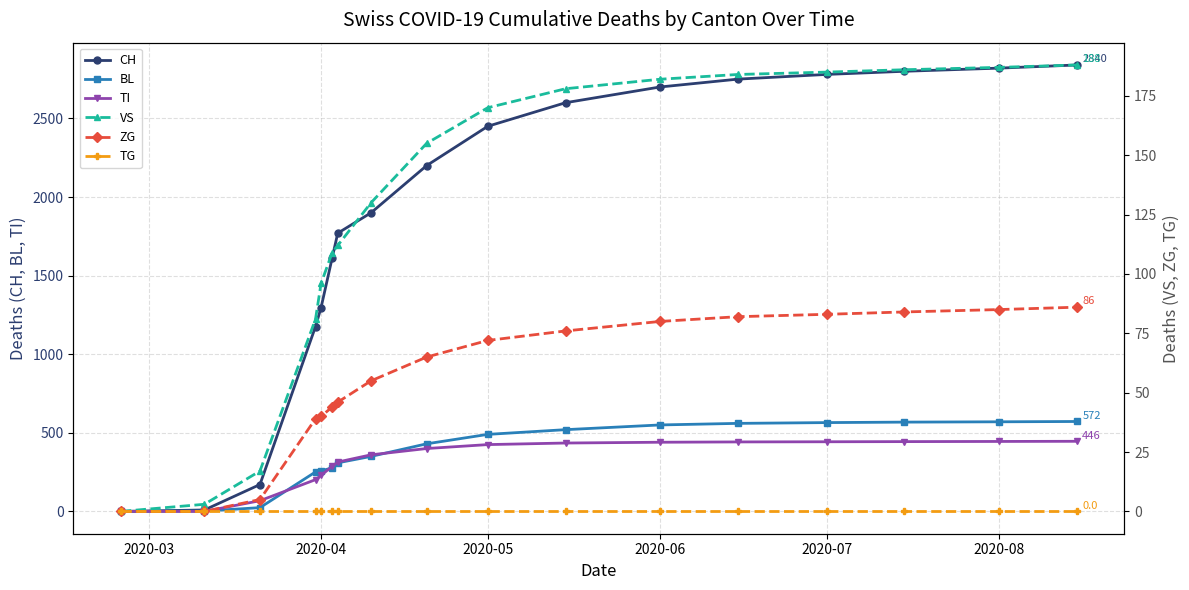

Is the value of TI at 2020-05 greater than the value of BL at 2020-05?

No